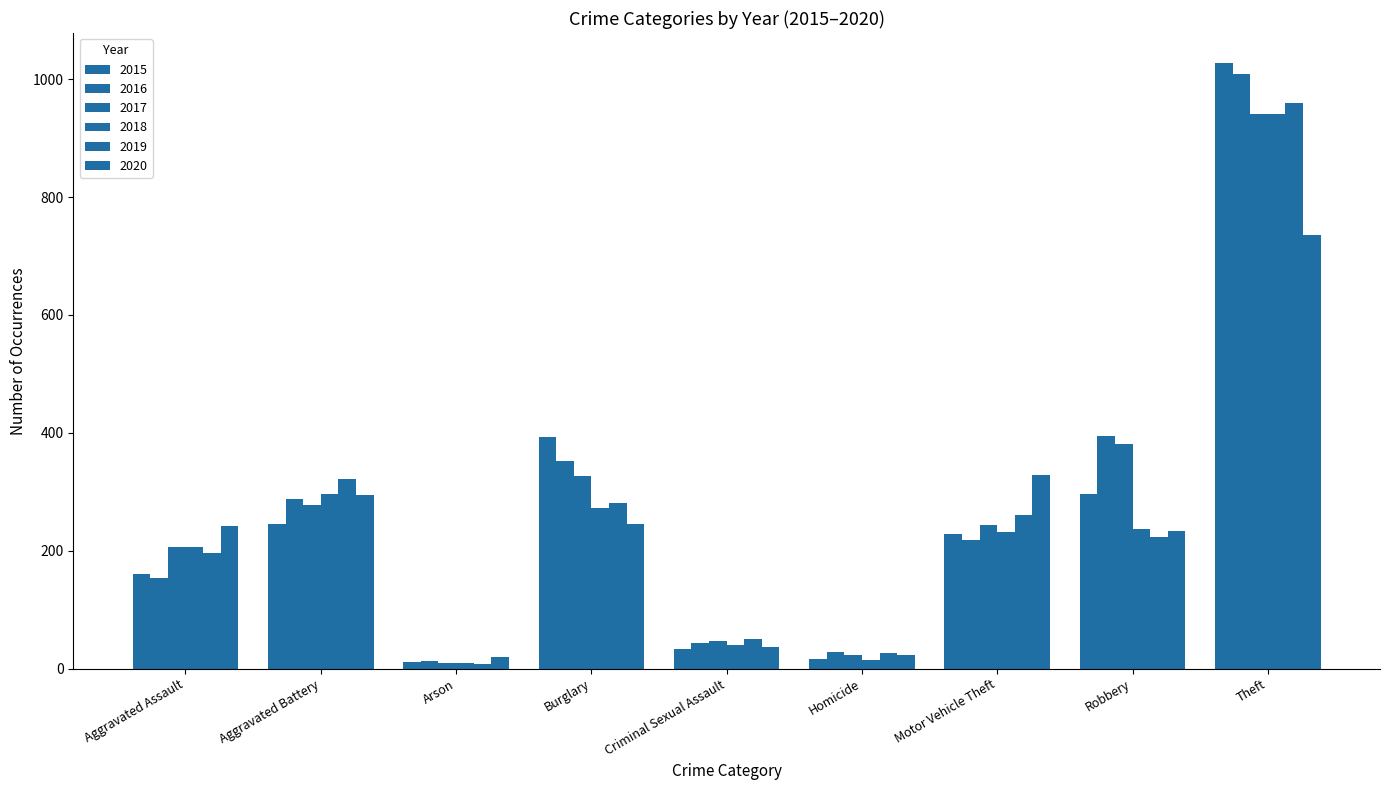

How many bars are there in each group?

6